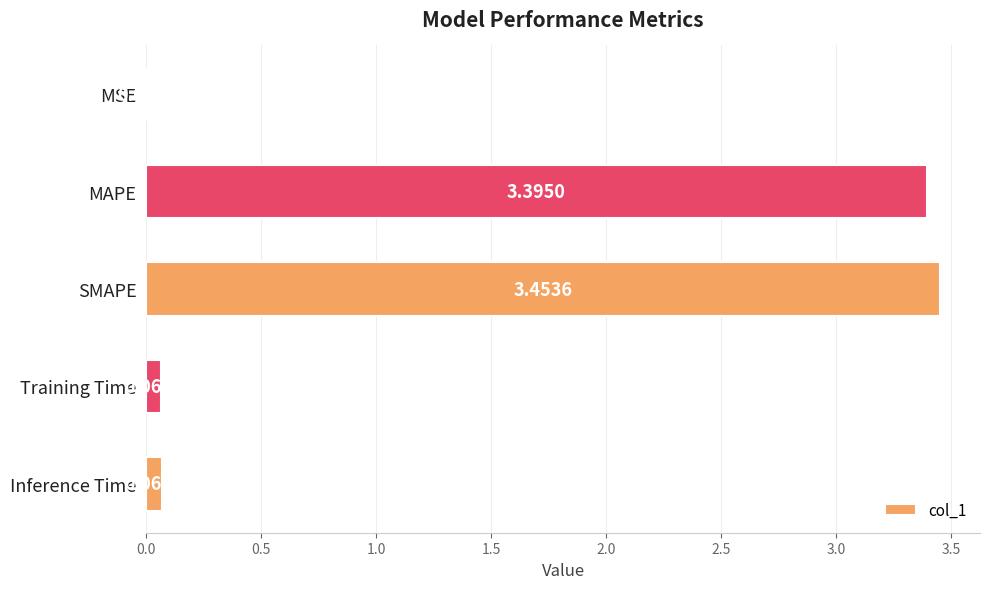

What is the change in value from SMAPE to Training Time?

-3.4